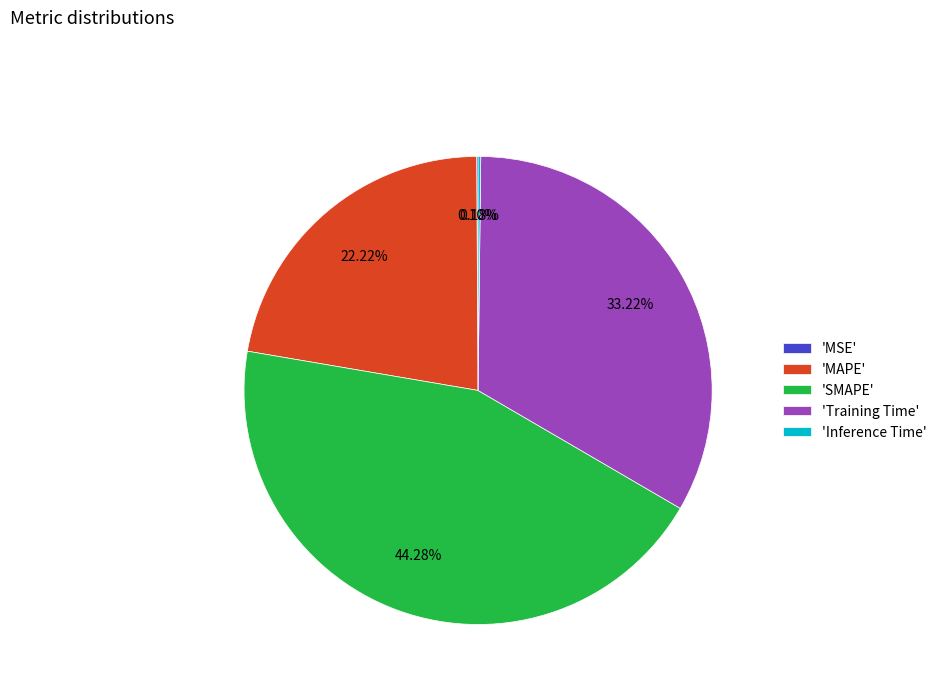

Which slice is the largest?

'SMAPE'